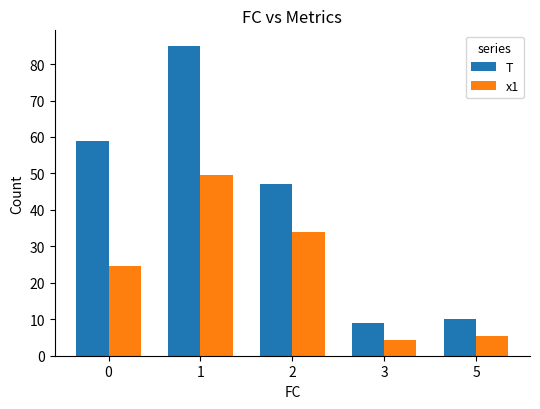

The value of T at 1 is 85.0. True or false?

True